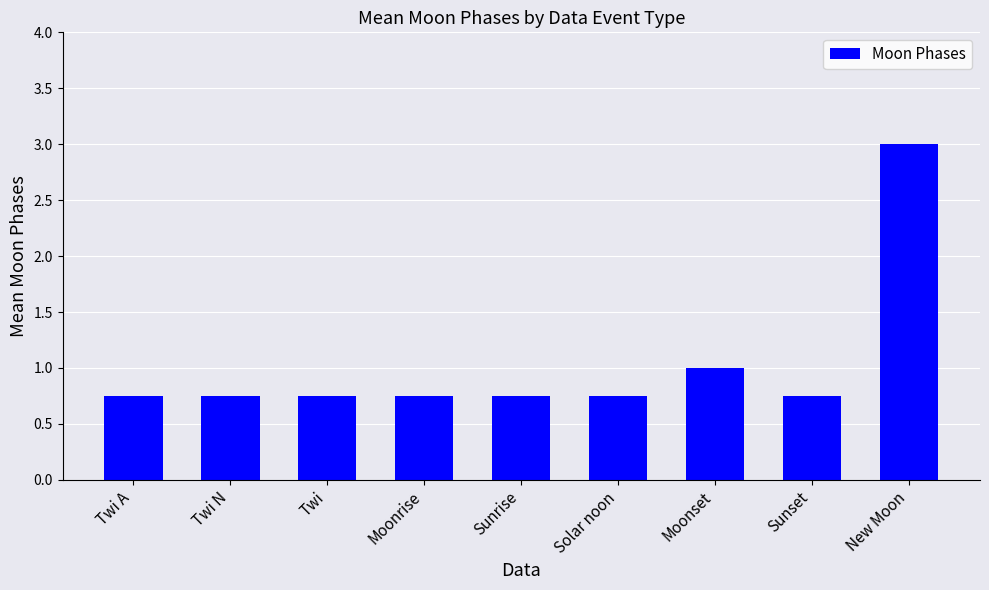

What is the ratio of the value at Moonset to the value at New Moon?

0.3